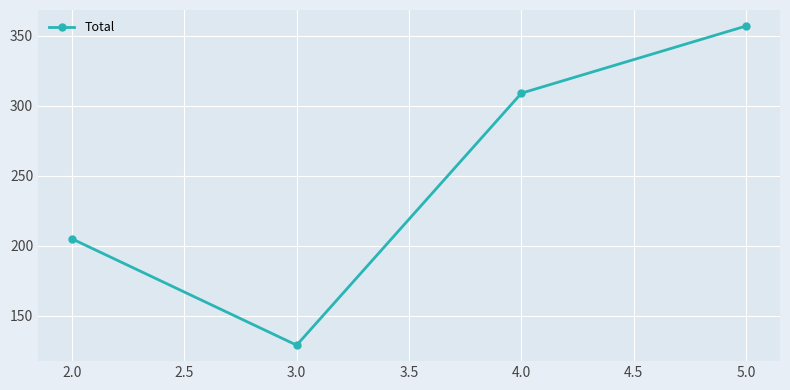

Read the value at 2.0, to the nearest 50.

200